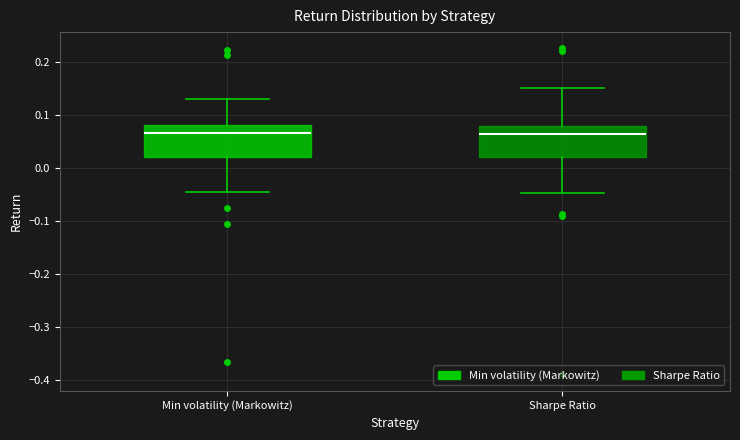

Reading left to right, transcribe this box plot: for each box, give where its median line is, the range the box spans, and where its two whiskers end, as read against the y-axis. The values are not printed on the chart, so give them approximately, as read against the axis.

Min volatility (Markowitz): median 0.07, box 0.02 to 0.08, whiskers -0.04 to 0.13
Sharpe Ratio: median 0.06, box 0.02 to 0.08, whiskers -0.05 to 0.15